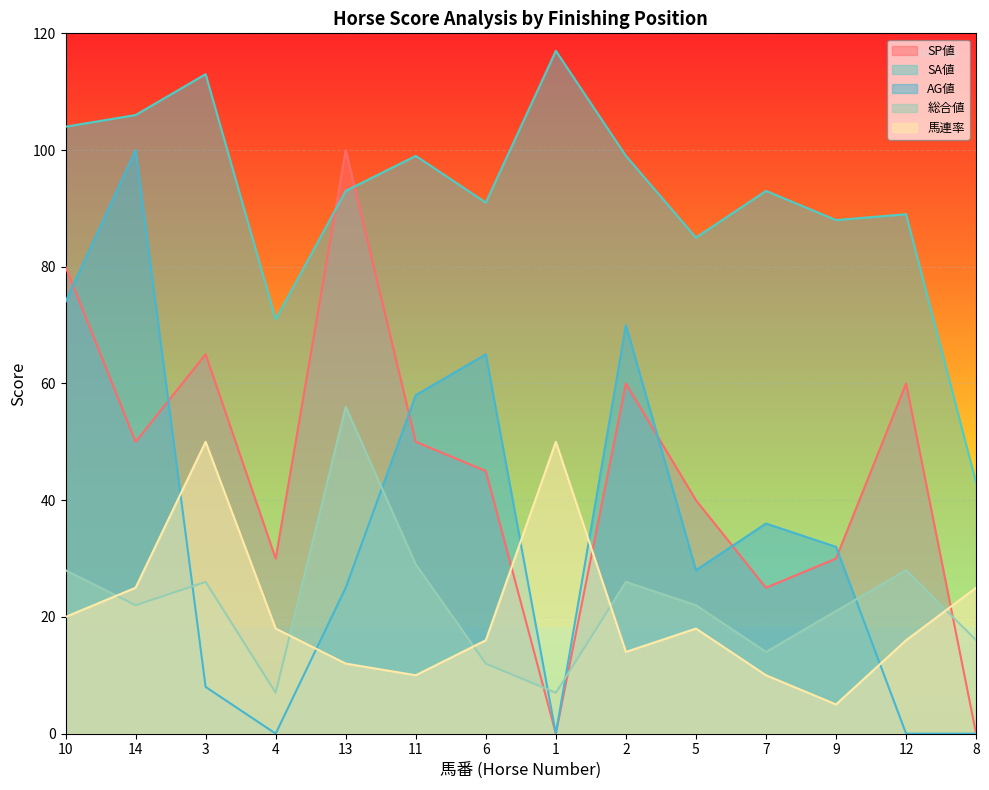

How many data points in SP値 are less than 50?

7